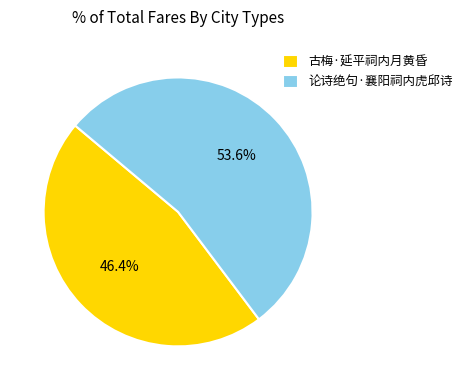

True or false: 论诗绝句·襄阳祠内虎邱诗 accounts for 54% of the total.

True